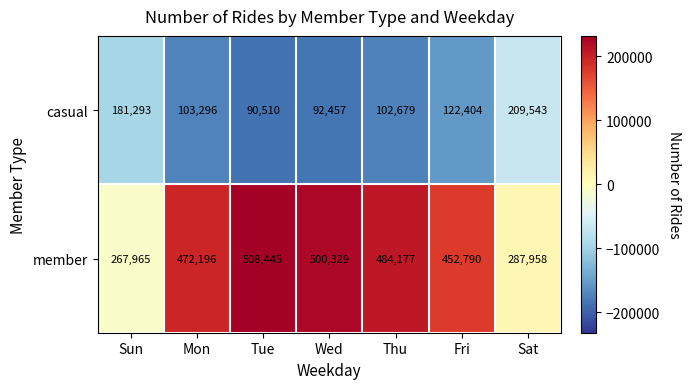

Rank the series at Mon from highest to lowest value.

member, casual